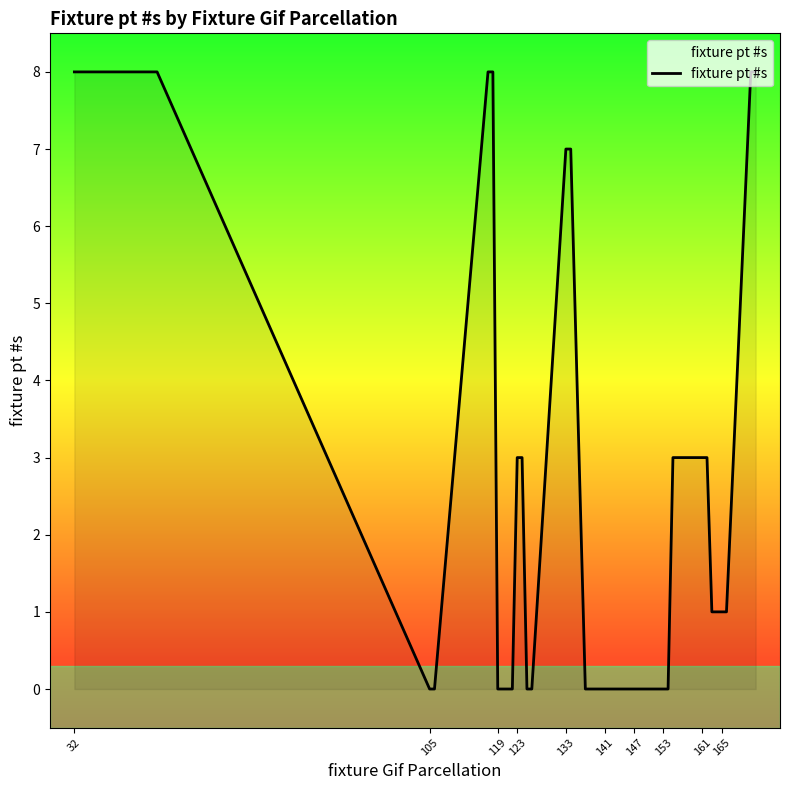

Reading left to right, transcribe all the data shown in this chart.

8	8	8	8	0	0	8	8	0	0	0	0	3	3	0	0	7	7	0	0	0	0	0	0	0	0	0	0	0	0	3	3	3	3	1	1	1	1	8	8